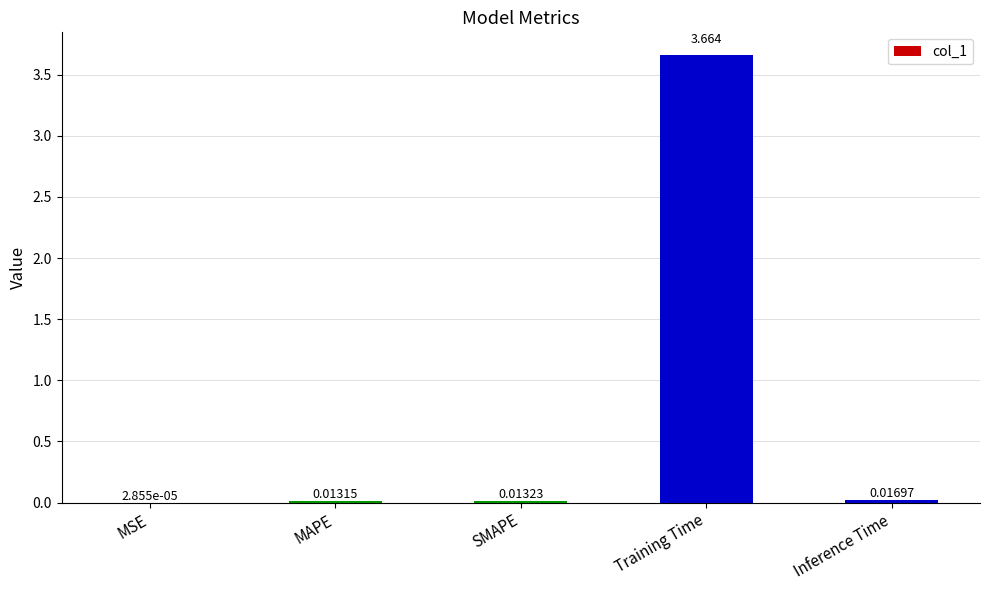

Which has a higher value, Training Time or MAPE?

Training Time